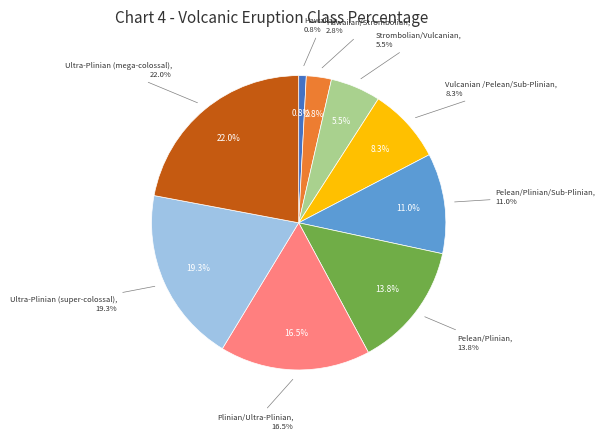

Is there a majority slice in this chart?

No